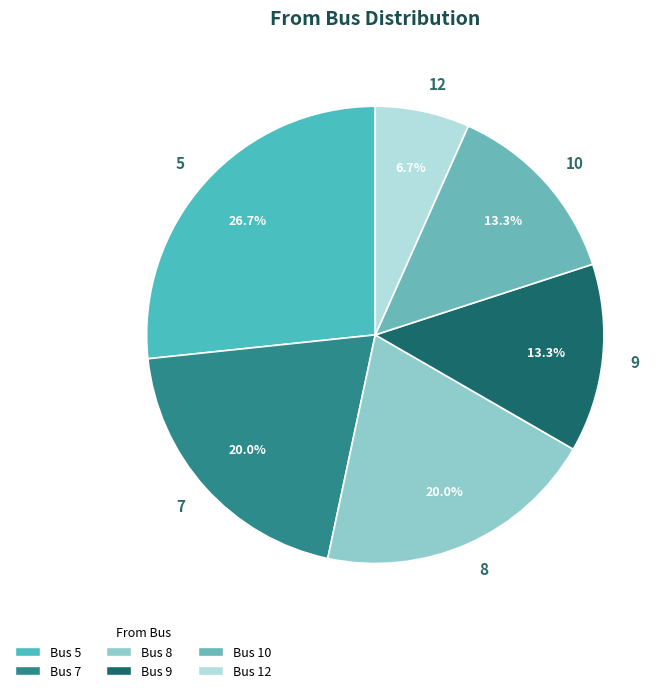

Is it true that 10 is 3% of the pie?

False